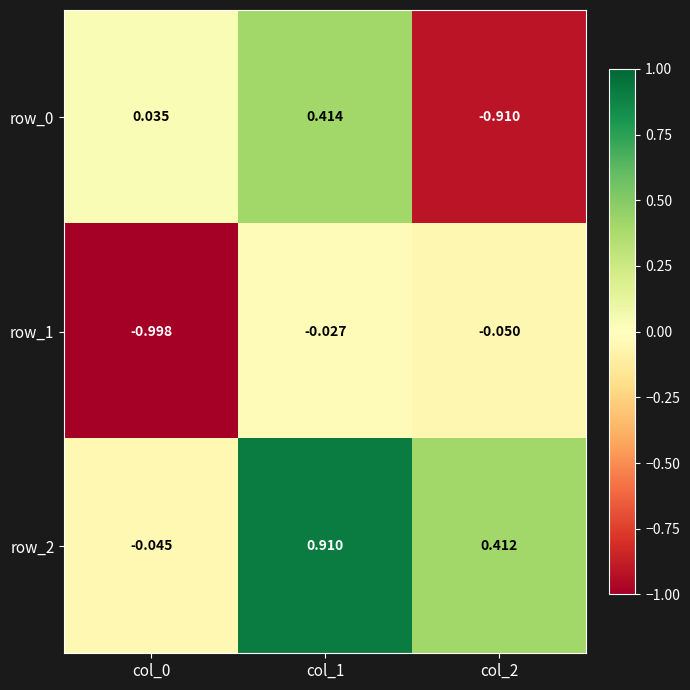

At which label does row_0 reach its minimum?

col_2